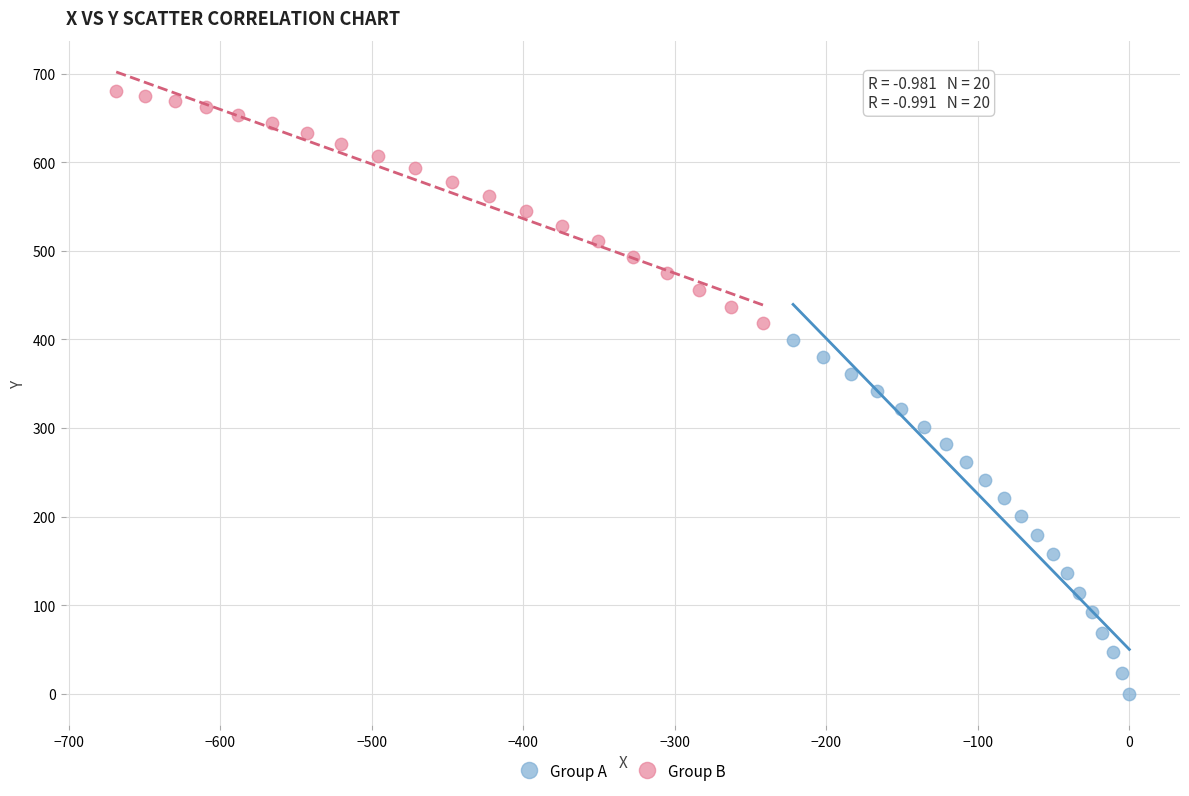

Which series reaches the minimum Y coordinate?

Group A